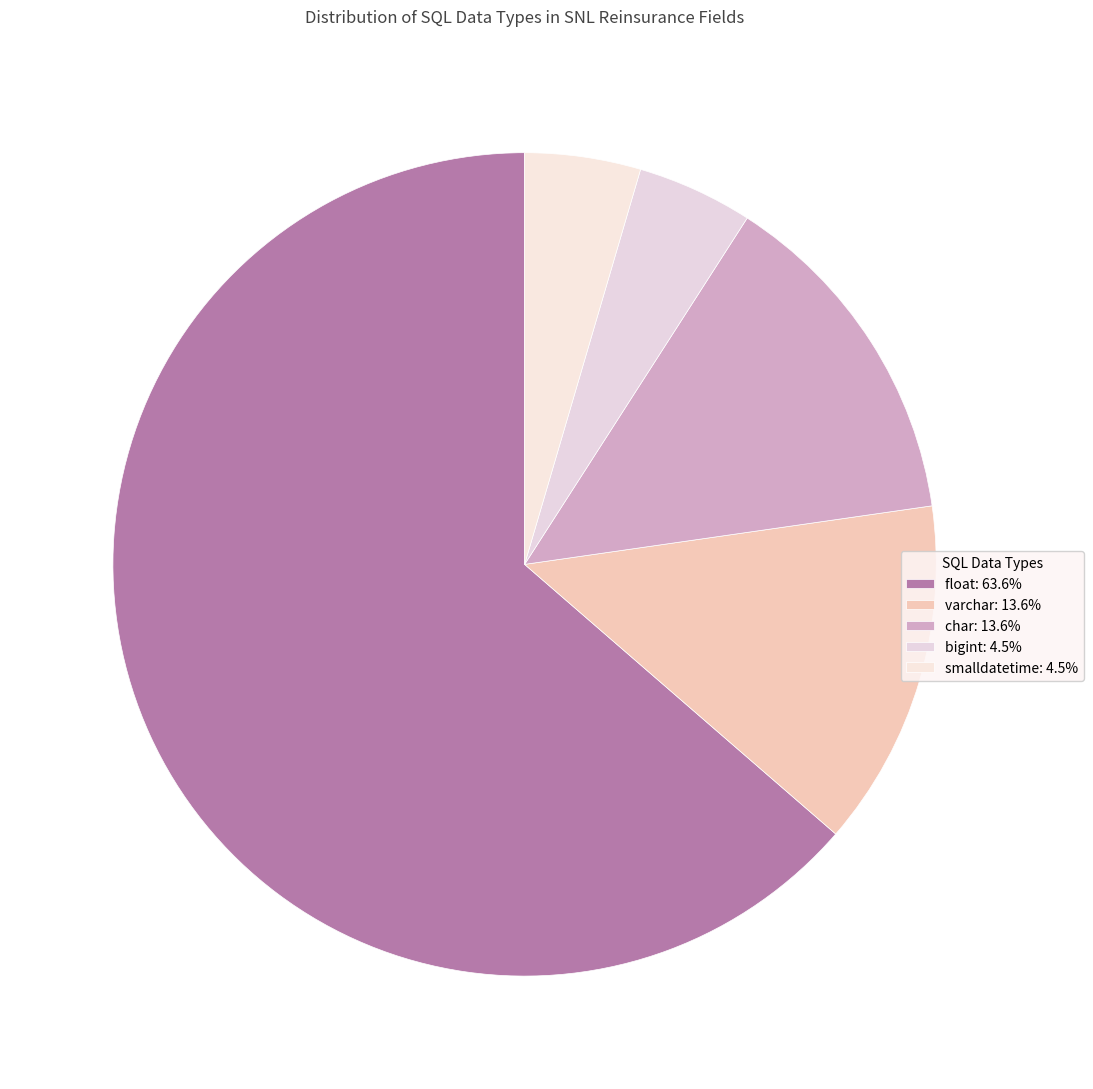

To the nearest percent, what percentage of the pie is varchar?

14%